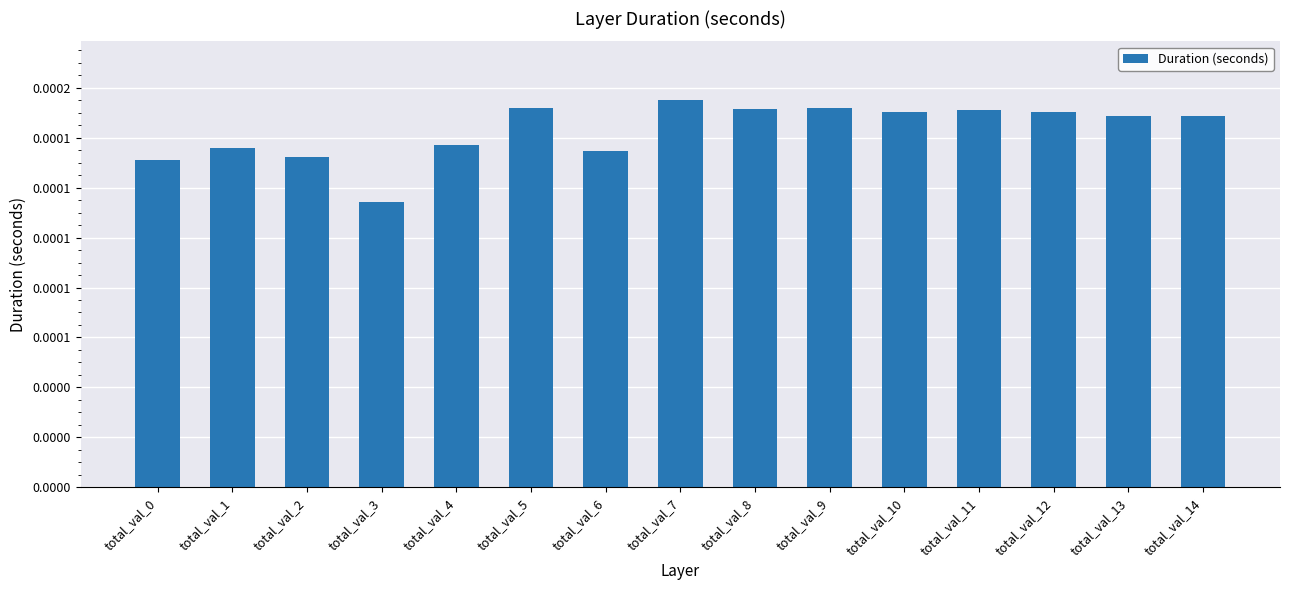

Rank the categories by value from highest to lowest.

total_val_7, total_val_5, total_val_9, total_val_8, total_val_11, total_val_12, total_val_10, total_val_14, total_val_13, total_val_4, total_val_1, total_val_6, total_val_2, total_val_0, total_val_3